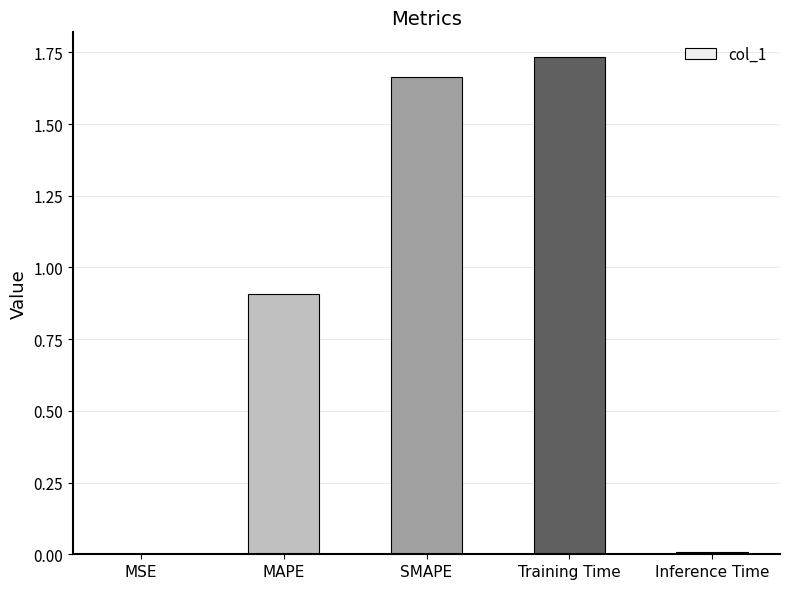

What is the sum of all values?

4.3